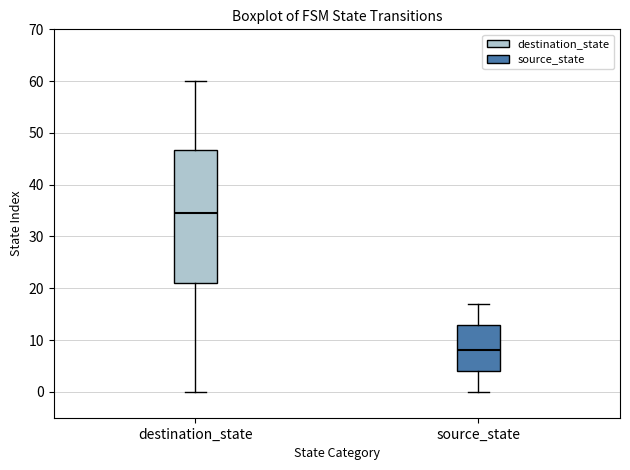

Which box's median line is the highest?

destination_state